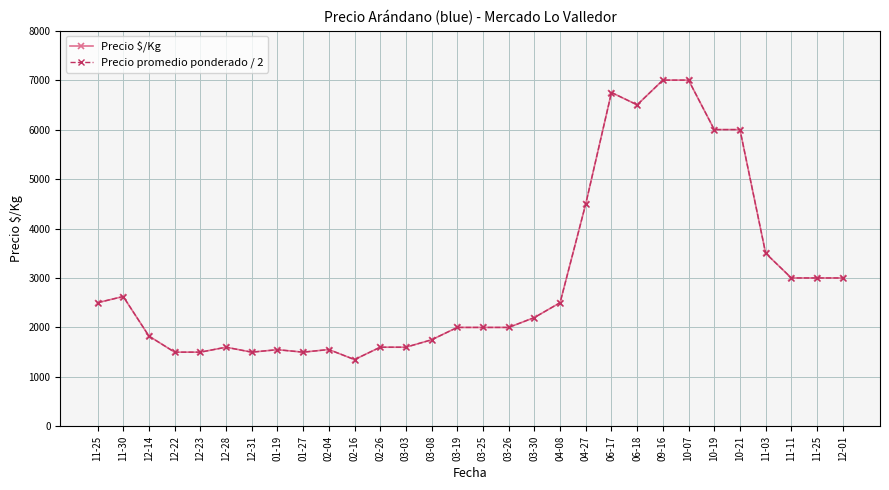

Which series has the widest spread of values?

Precio $/Kg